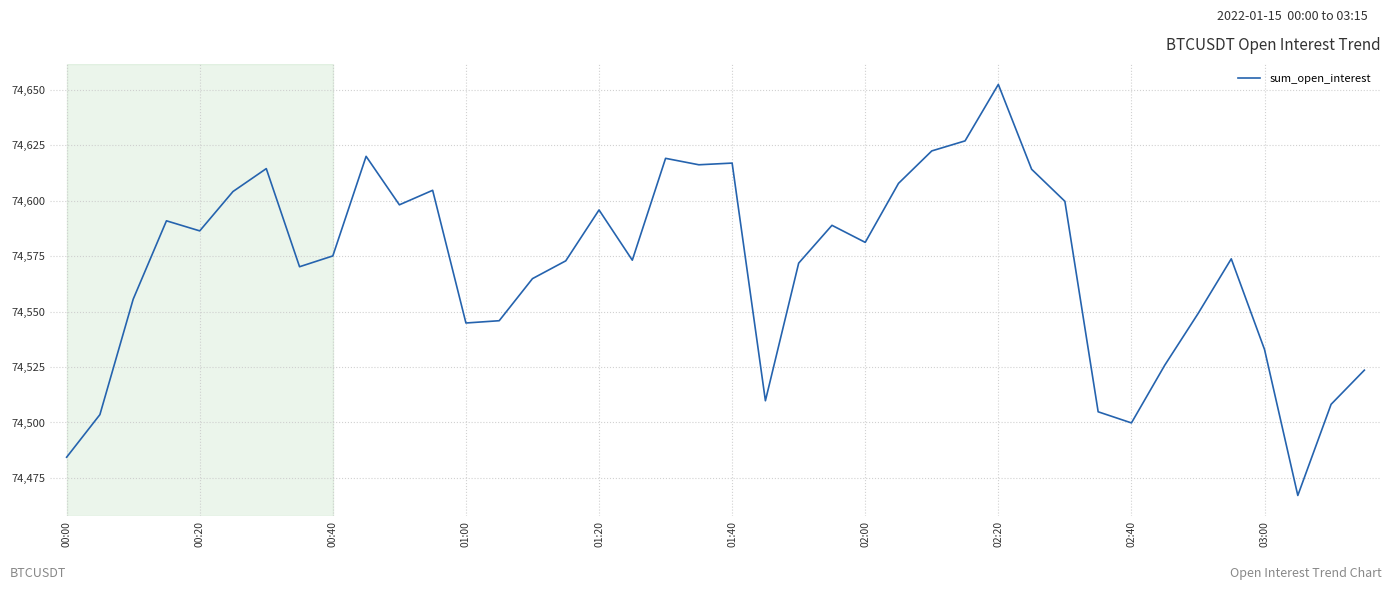

What is the greatest value displayed?

74652.5